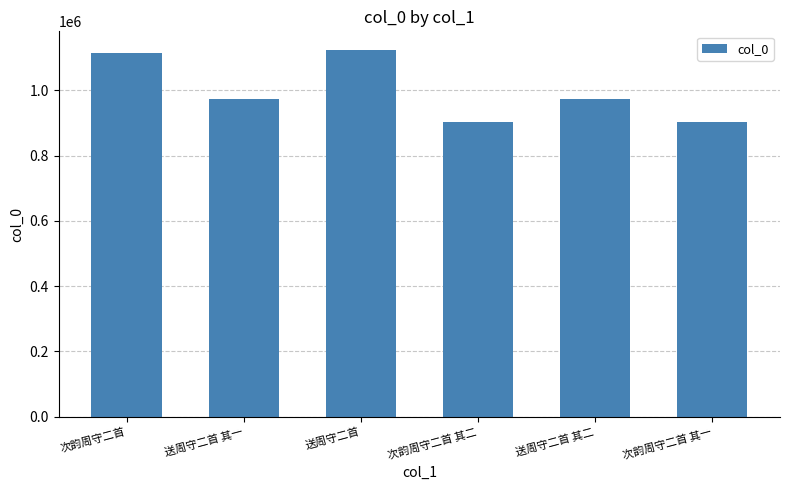

What is the sum of the values at 送周守二首 其二 and 次韵周守二首 其二?

1876166